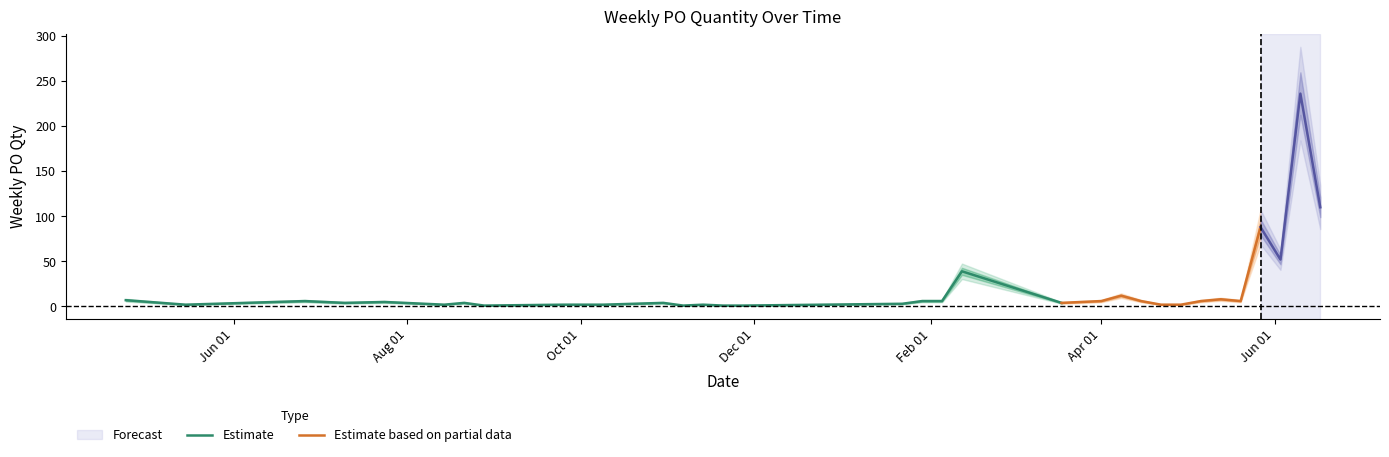

Rank the categories by value from lowest to highest.

2023-08-28, 2023-11-06, 2023-11-20, 2023-11-27, 2023-05-15, 2023-08-14, 2023-09-25, 2023-10-02, 2023-10-09, 2023-11-13, 2024-04-22, 2024-04-29, 2024-01-22, 2023-07-10, 2023-08-21, 2023-10-30, 2024-03-18, 2023-07-24, 2023-06-26, 2024-01-29, 2024-02-05, 2024-04-01, 2024-04-15, 2024-05-06, 2024-05-20, 2023-04-24, 2024-05-13, 2024-04-08, 2024-02-12, 2024-06-03, 2024-05-27, 2024-06-17, 2024-06-10